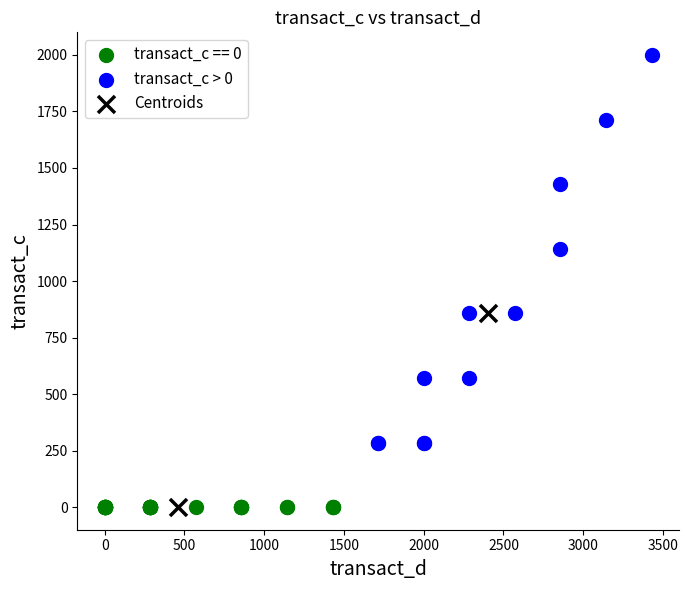

Which series reaches the maximum Y coordinate?

transact_c > 0